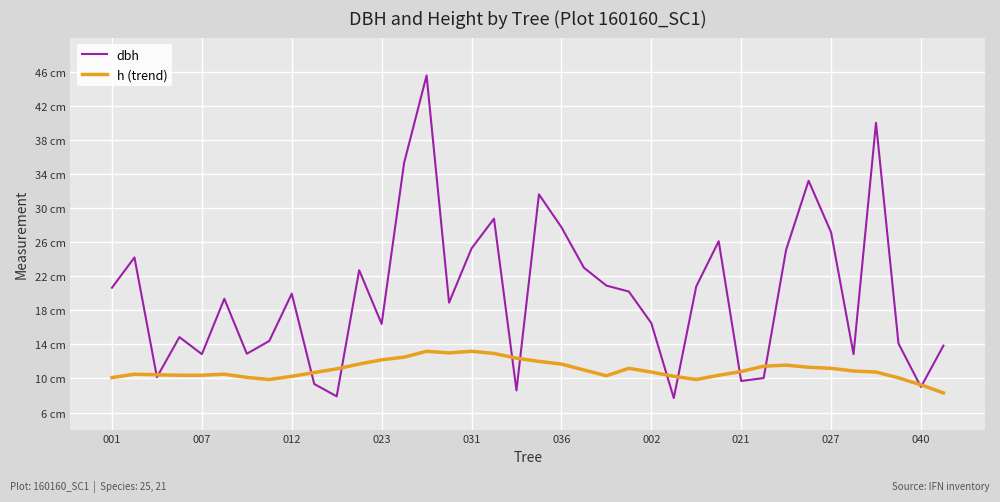

Is this an area chart (filled region under the line)?

No